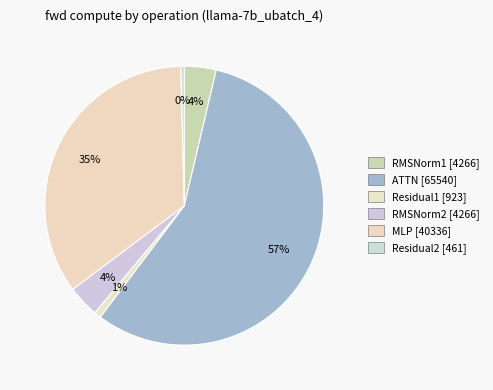

What portion of the pie excludes Residual2?

100.0%